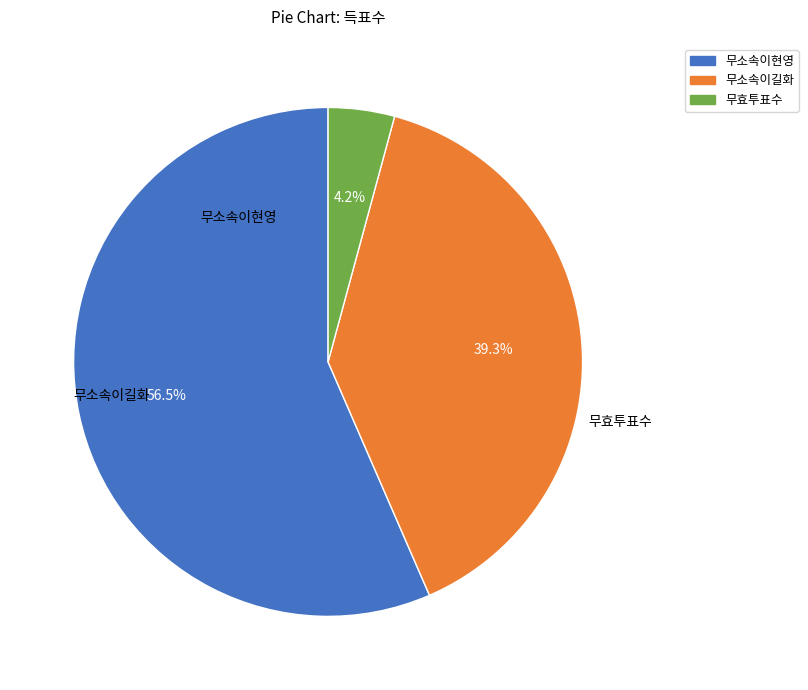

How many segments does this pie chart have?

3